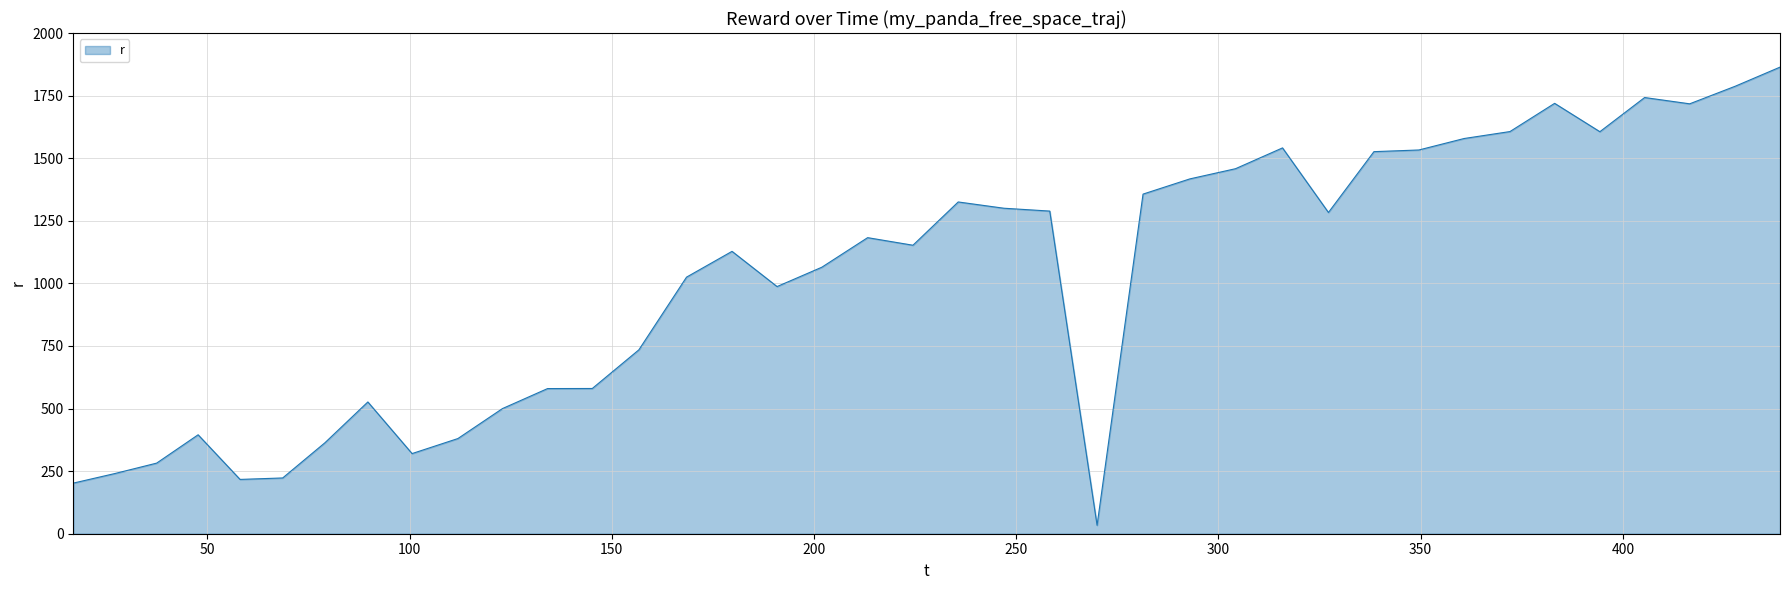

What is the maximum value shown in the chart?

1863.8